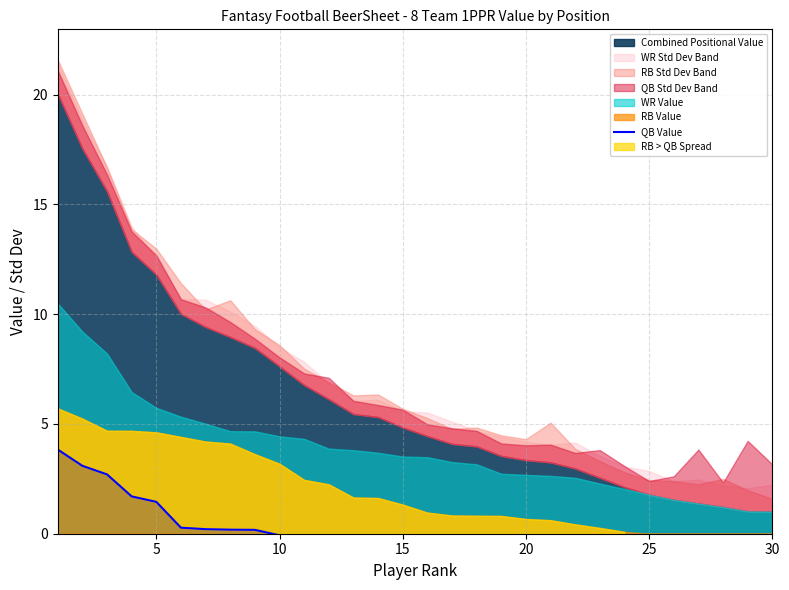

Does the chart display data point markers on the line(s)?

No